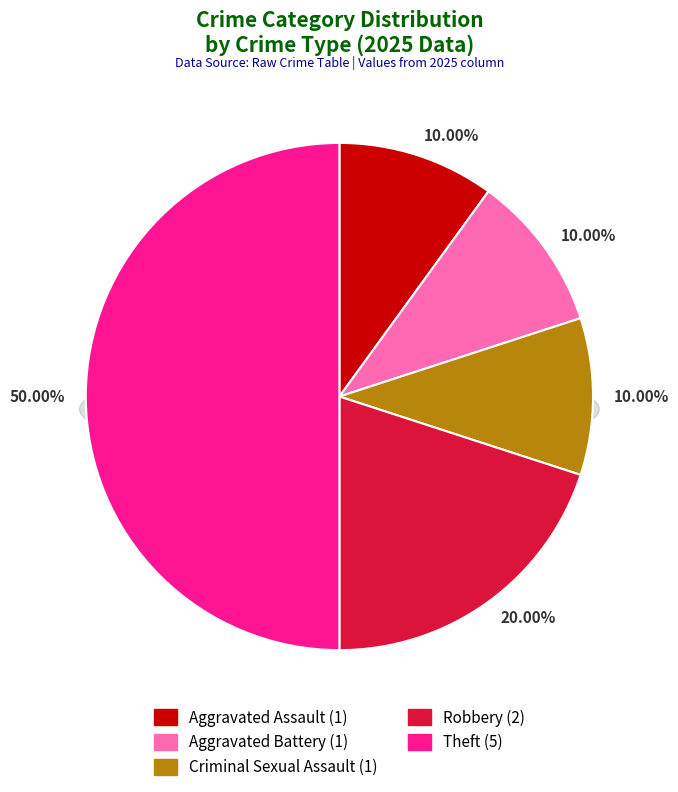

To the nearest percent, what is the difference between the Theft and Aggravated Assault slice percentages?

40%